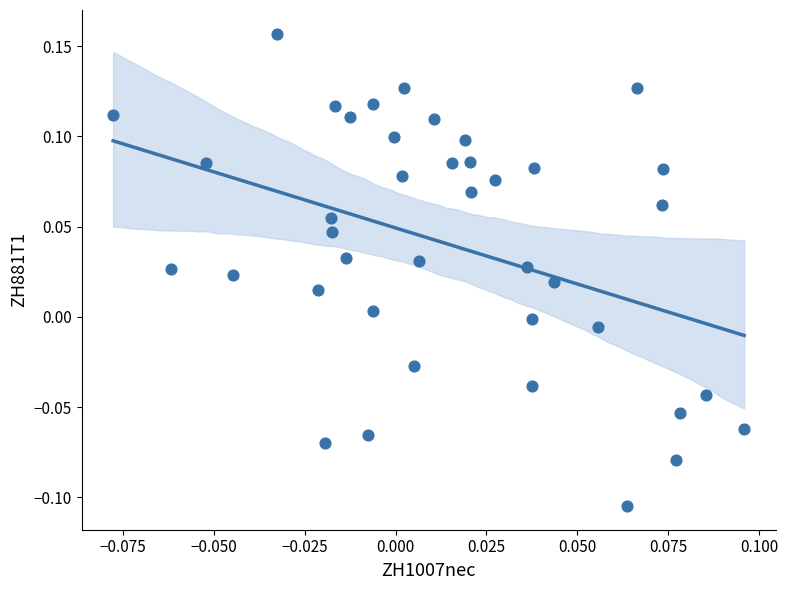

What is the range of Y values (max minus min)?

0.3